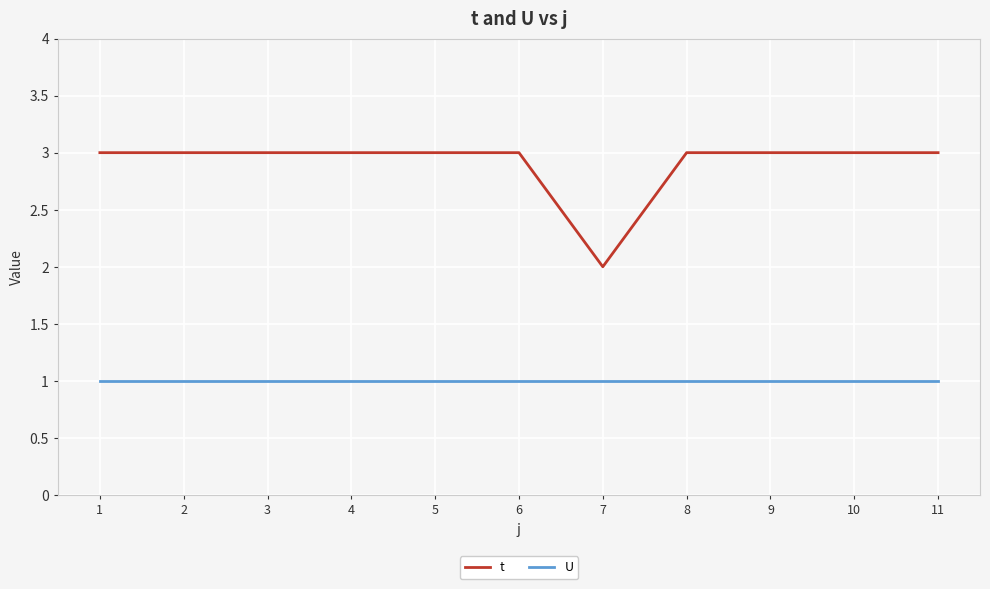

The value of U at 1 is 0. True or false?

False